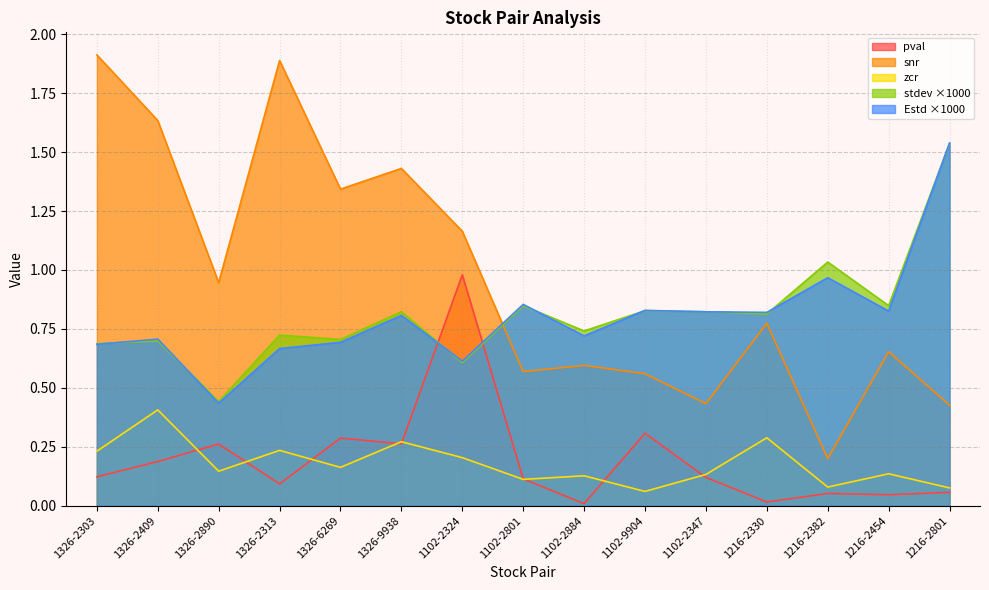

What are all the series names shown in the legend?

pval, snr, zcr, stdev ×1000, Estd ×1000